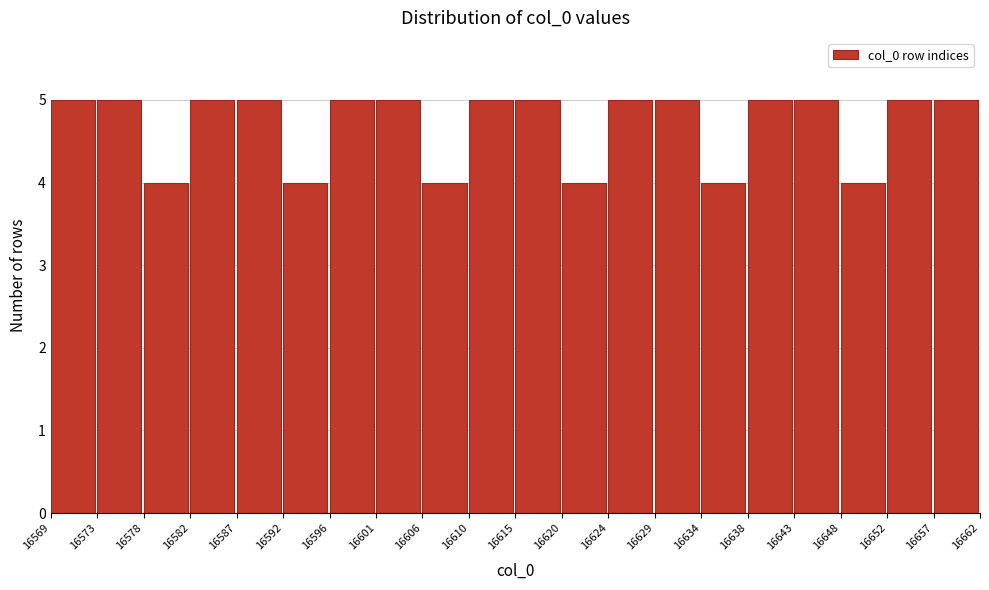

Reading left to right, transcribe all the data shown in this chart.

16569=5	16573=5	16578=4	16582=5	16587=5	16592=4	16596=5	16601=5	16606=4	16610=5	16615=5	16620=4	16624=5	16629=5	16634=4	16638=5	16643=5	16648=4	16652=5	16657=5